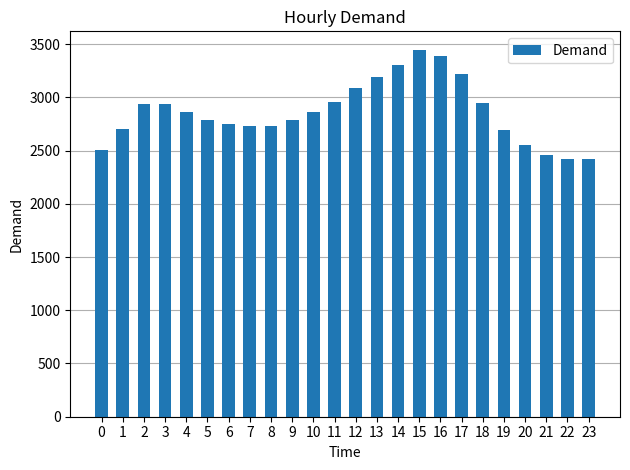

What is the value of the 23rd bar from the left?

2422